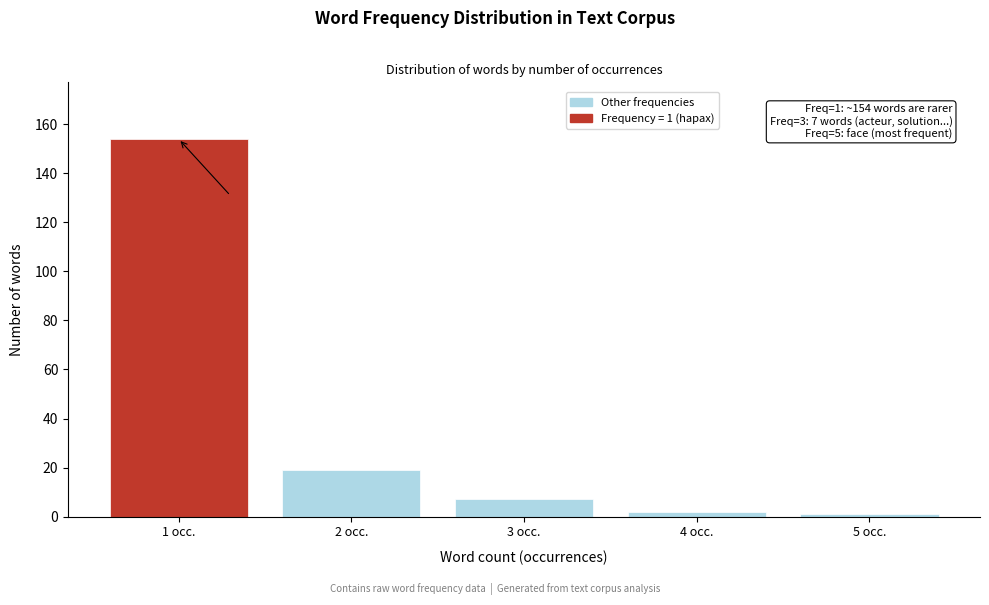

Reading right to left, what are all the values shown in this chart?

5 occ.=1	4 occ.=2	3 occ.=7	2 occ.=19	1 occ.=154